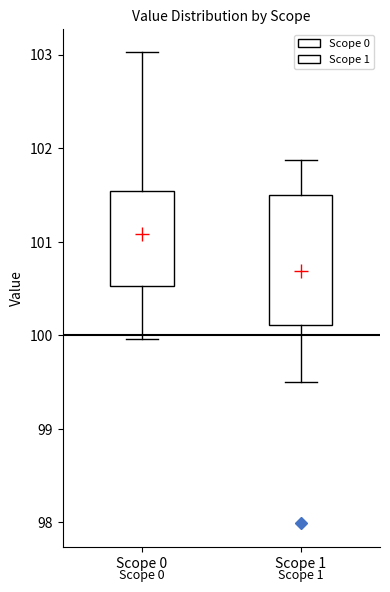

Where does the upper whisker of the box for Scope 1 end on the y-axis? The values are not printed on the chart, so give them approximately, as read against the axis.

101.9